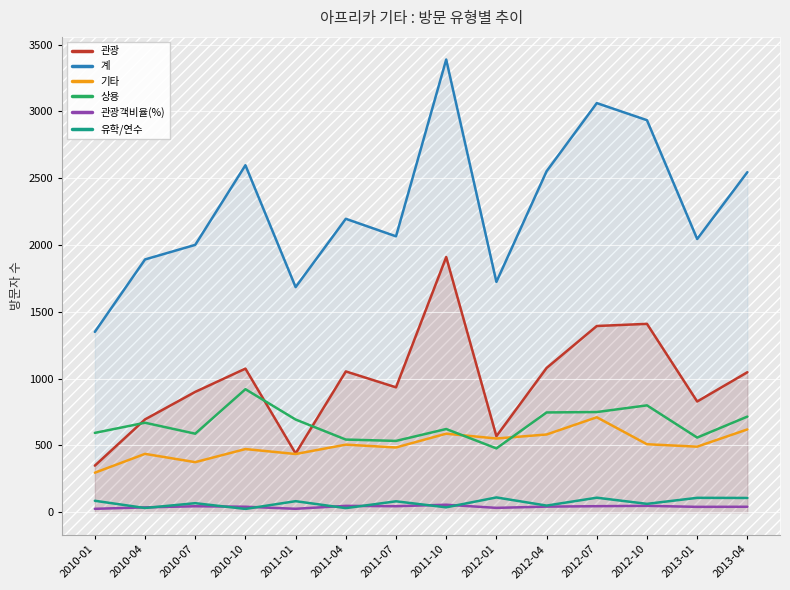

Is it true that 상용 equals 534.0 at 2011-07?

True